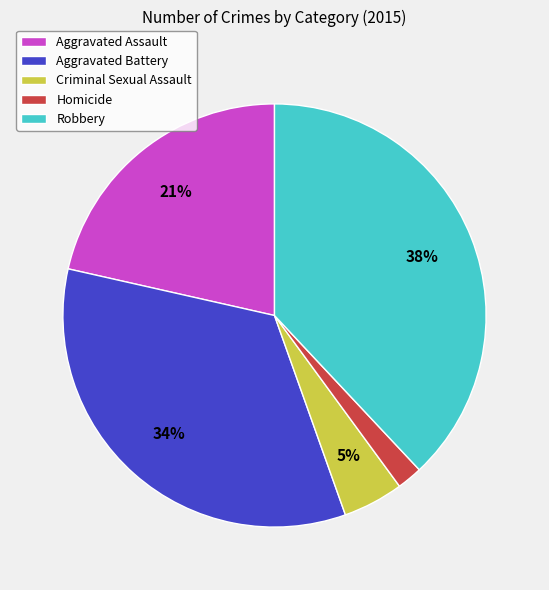

To the nearest percent, what portion does Homicide represent?

2%